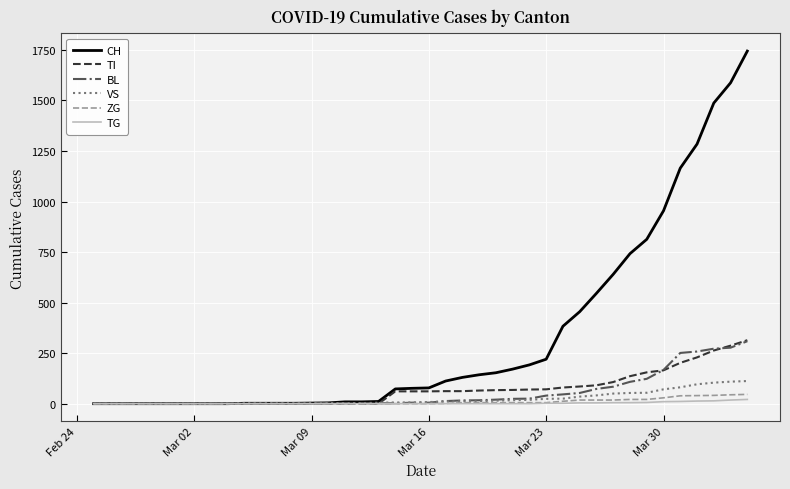

Which series has the widest spread of values?

CH